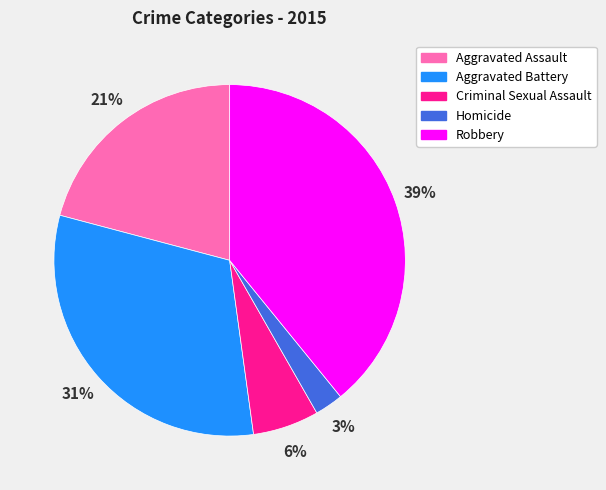

Does Robbery represent more than half of the total?

No